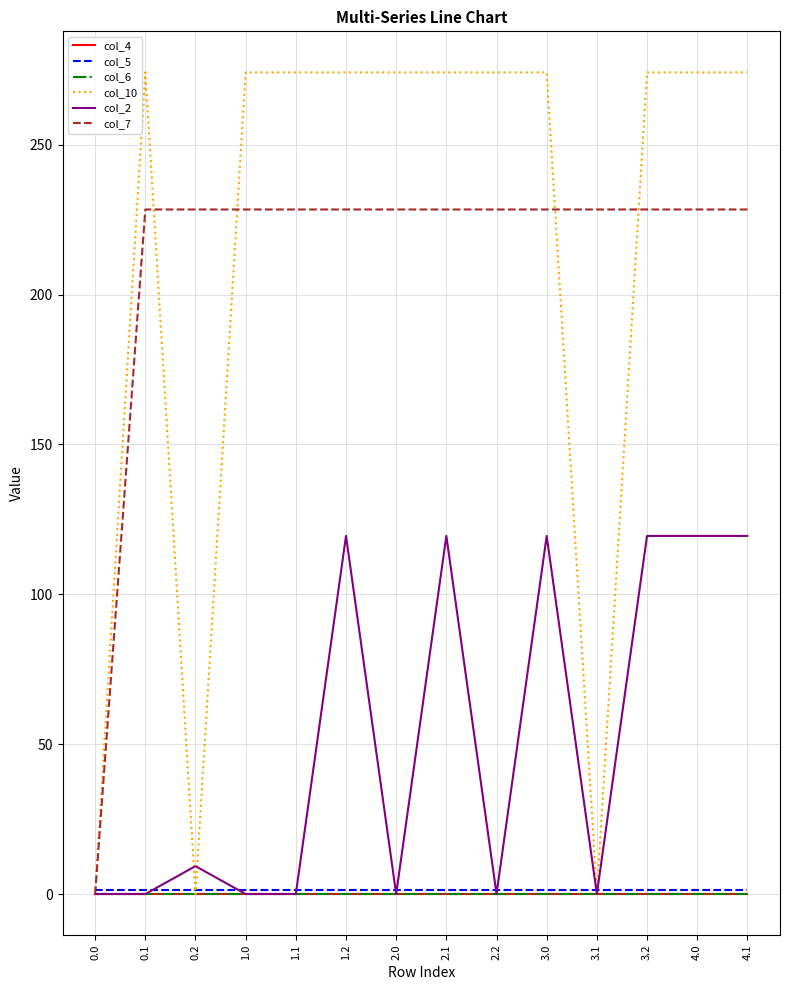

Which series has the widest spread of values?

col_10